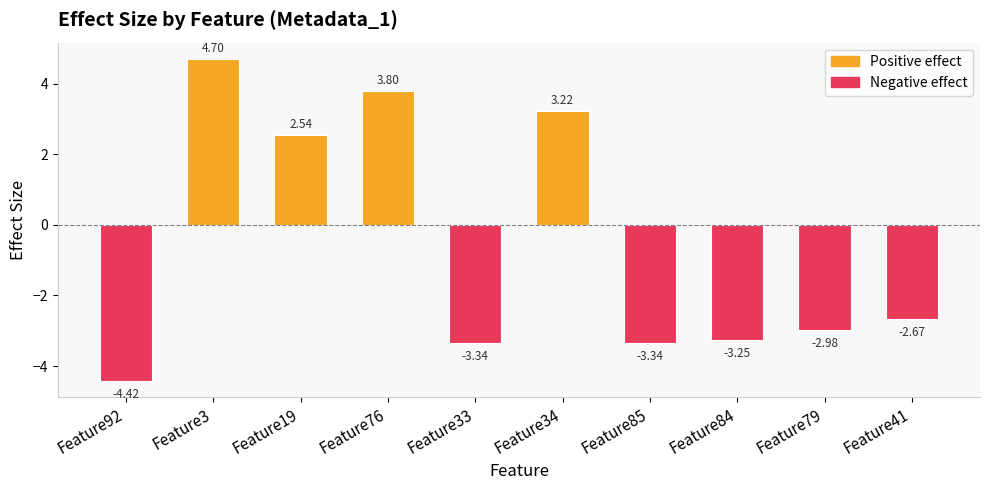

Which has a higher value, Feature76 or Feature84?

Feature76